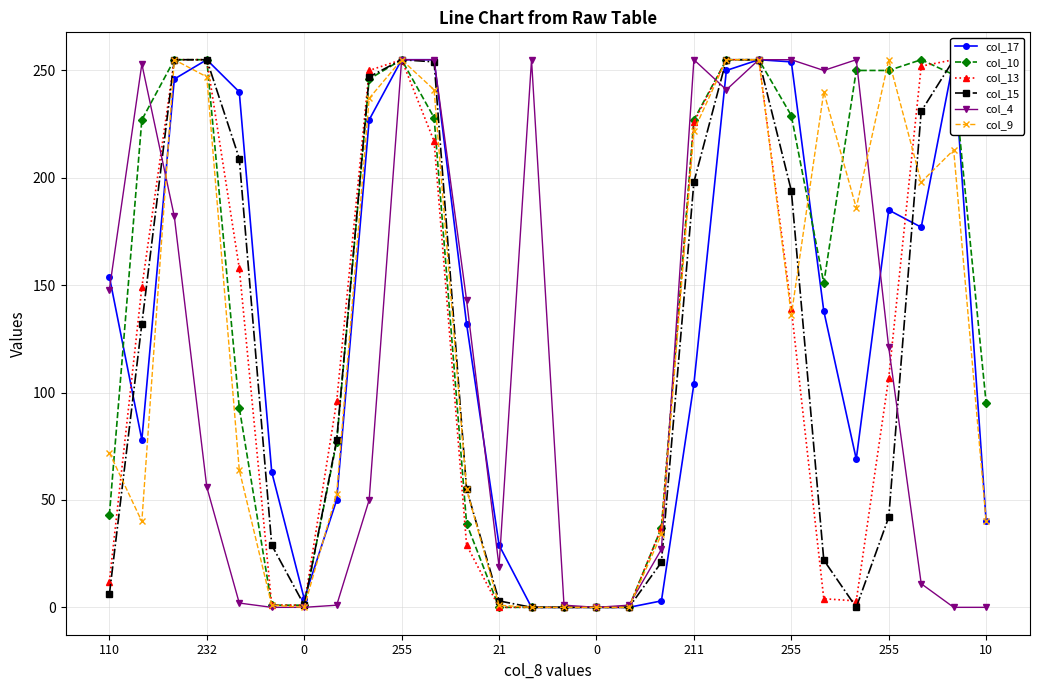

What is the difference between the maximum and second lowest values in the col_17 series?

255